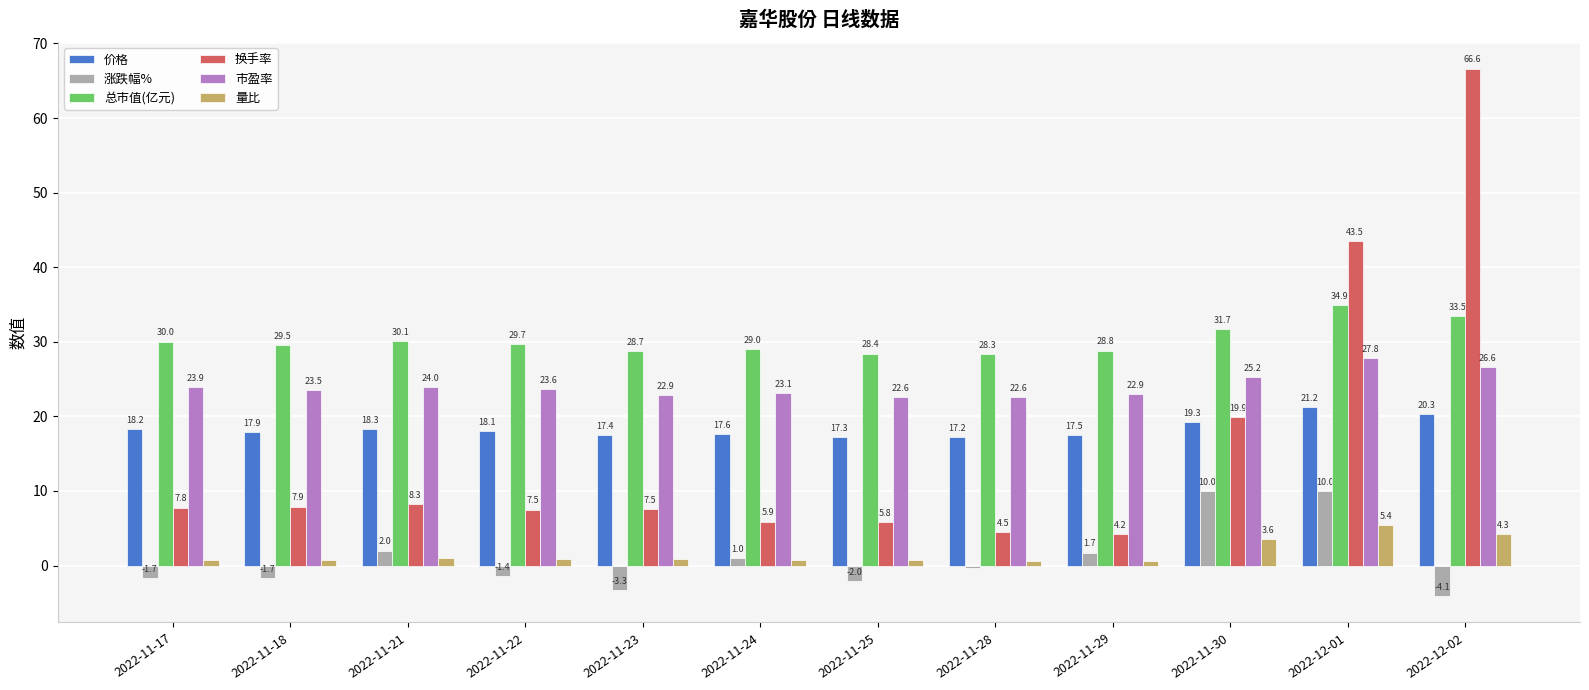

The 市盈率 series shows 43.5 at 2022-12-01. True or false?

False